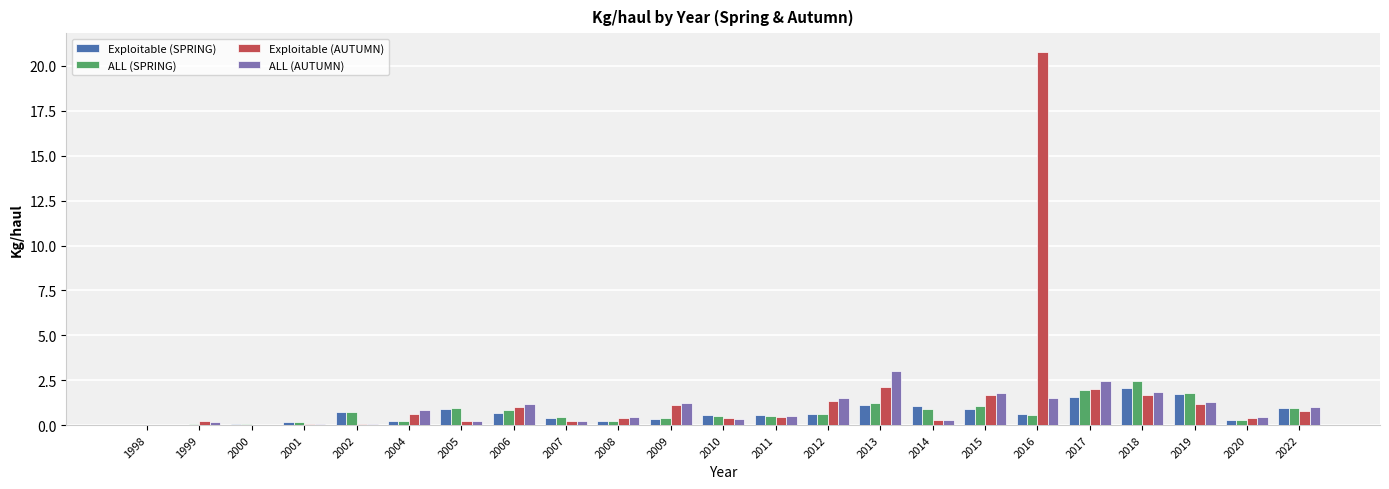

What is the sum of all Exploitable (AUTUMN) values?

36.9